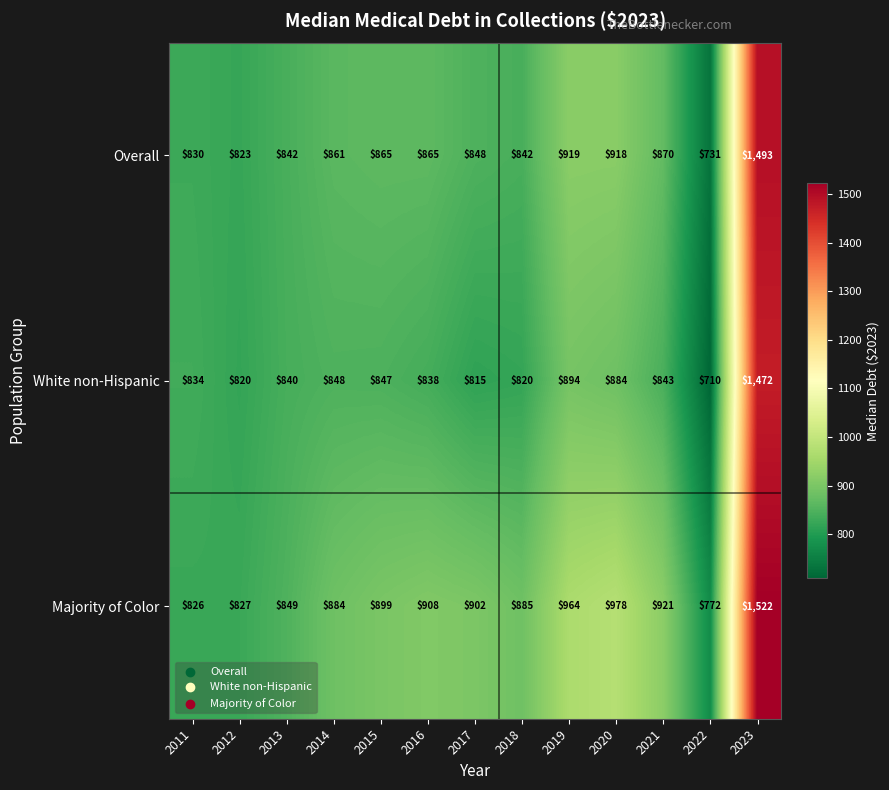

How many distinct data groups are displayed?

3